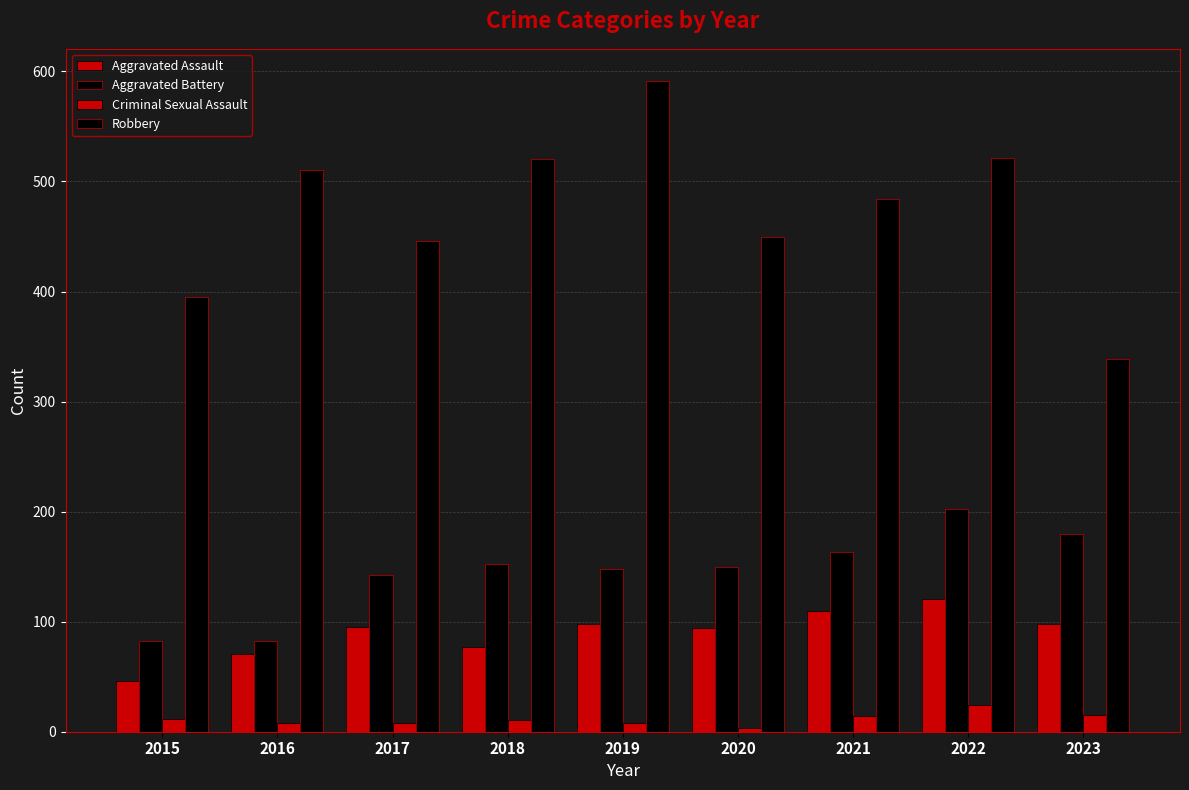

How many values in the Aggravated Assault series are below 95?

4